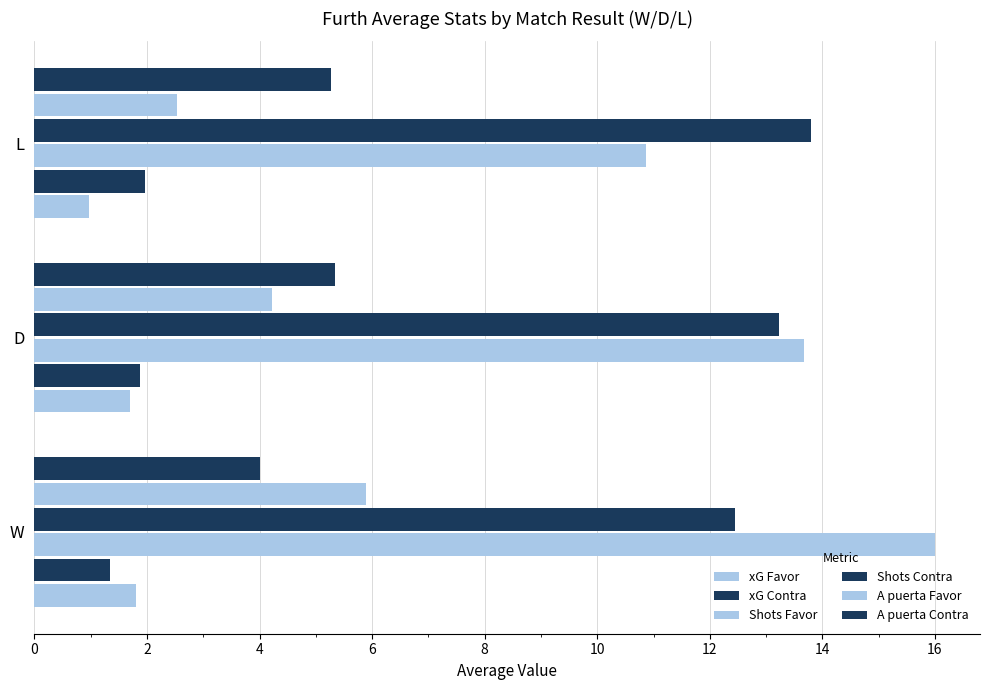

How many data points in Shots Contra are above 13?

2